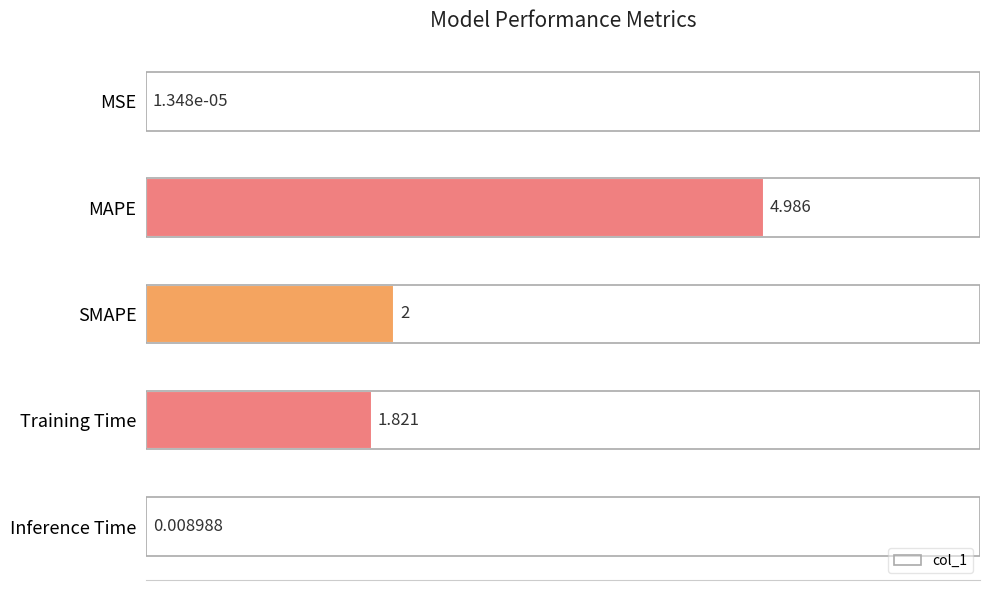

Which has a higher value, MAPE or SMAPE?

MAPE